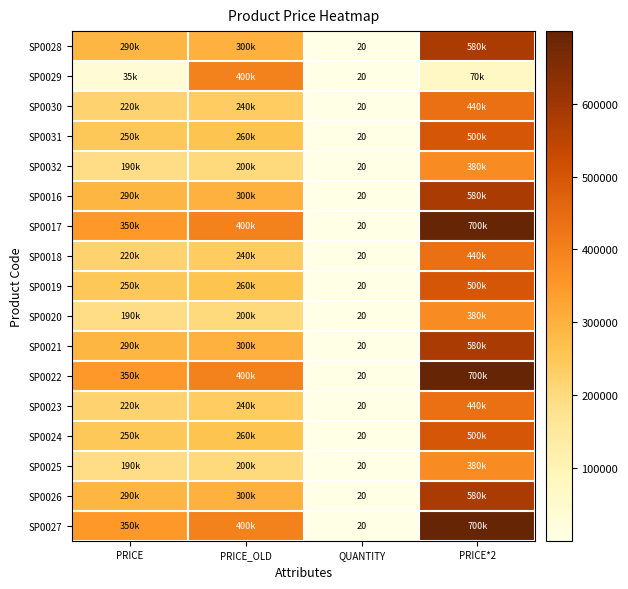

Is it true that SP0022 equals 20 at QUANTITY?

True